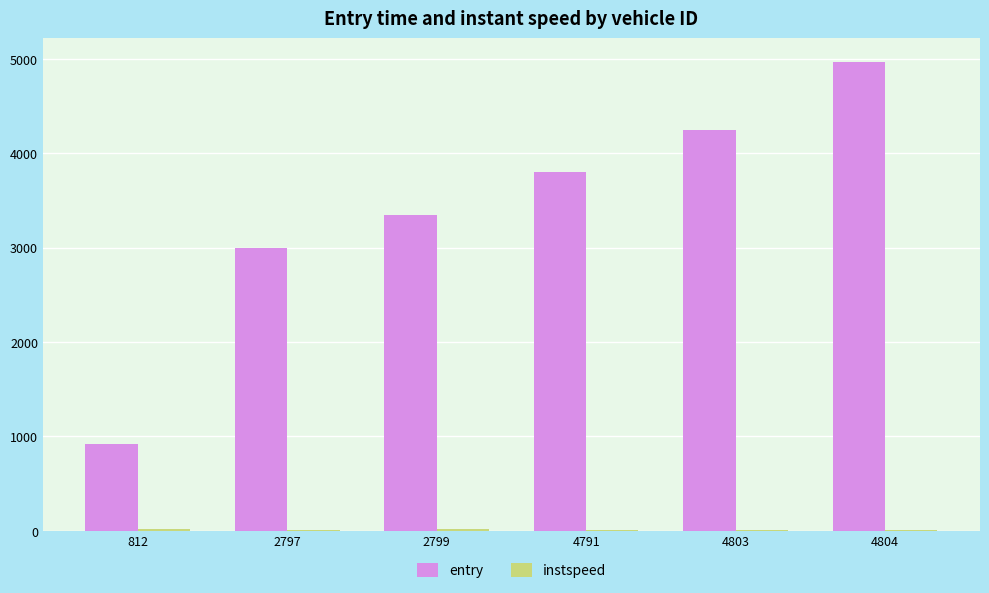

Where is entry nearest to the value 2945?

2797